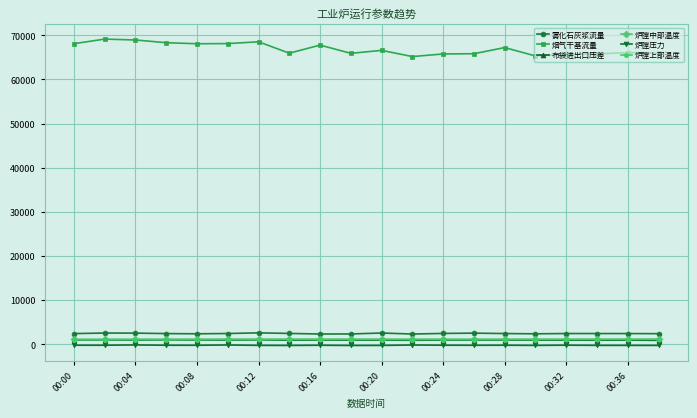

What is the average value of the 炉膛上部温度 series?

1080.1